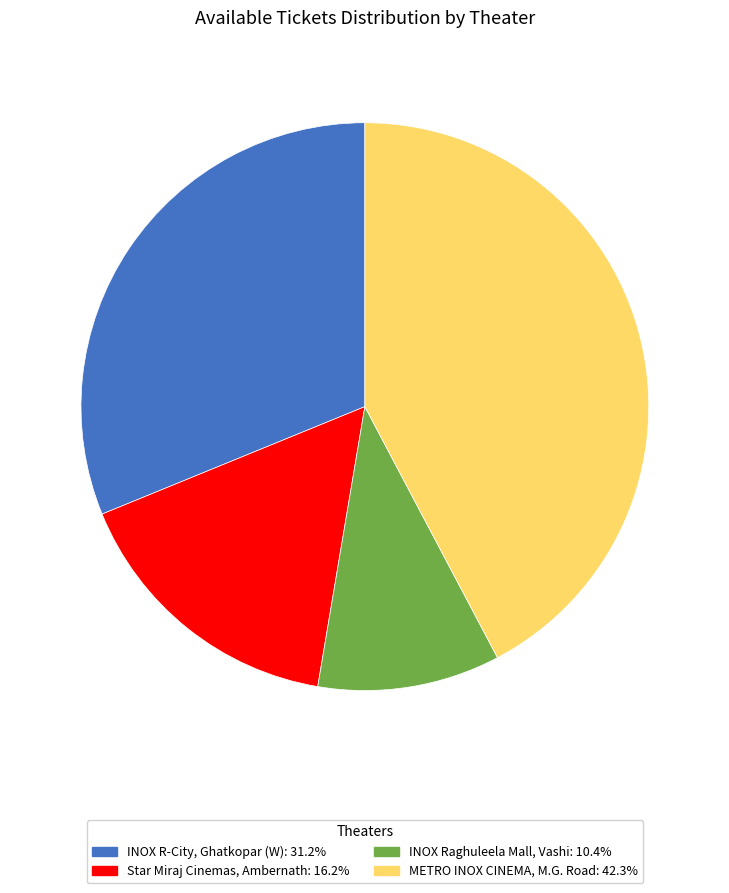

What is the ratio of the value at INOX R-City, Ghatkopar (W) to the value at METRO INOX CINEMA, M.G. Road?

0.7